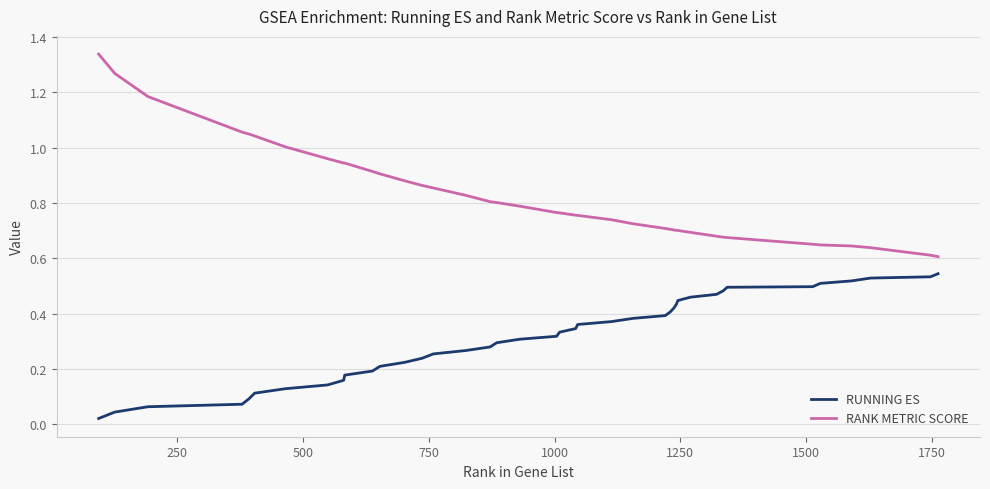

Which series has the widest spread of values?

RANK METRIC SCORE